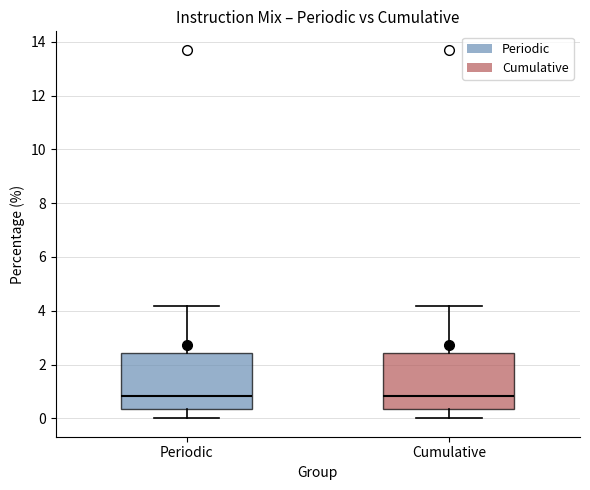

Reading left to right, transcribe this box plot: for each box, give where its median line is, the range the box spans, and where its two whiskers end, as read against the y-axis. The values are not printed on the chart, so give them approximately, as read against the axis.

Periodic: median 0.8, box 0.4 to 2.4, whiskers 0.0 to 4.2
Cumulative: median 0.8, box 0.4 to 2.4, whiskers 0.0 to 4.2